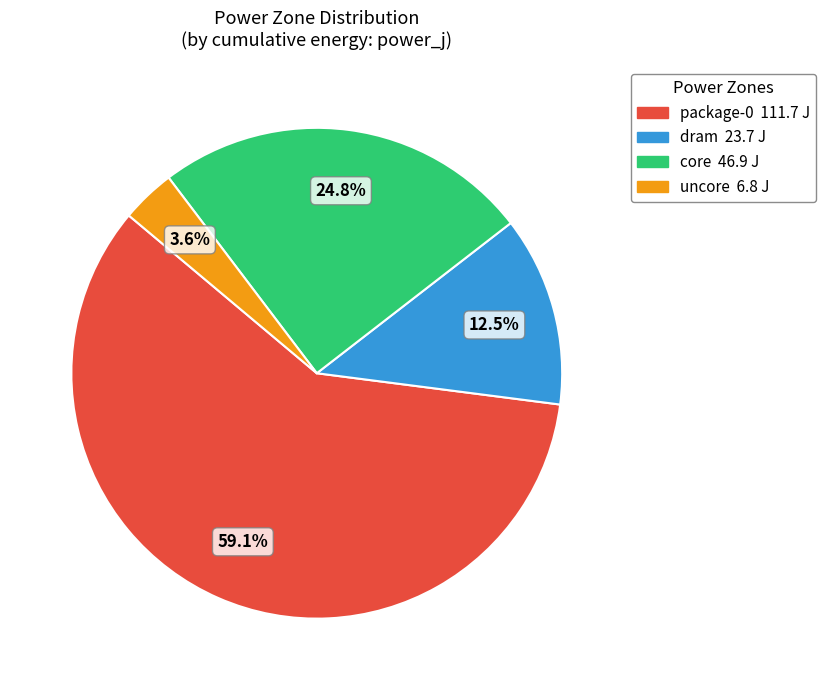

Is there a majority slice in this chart?

Yes